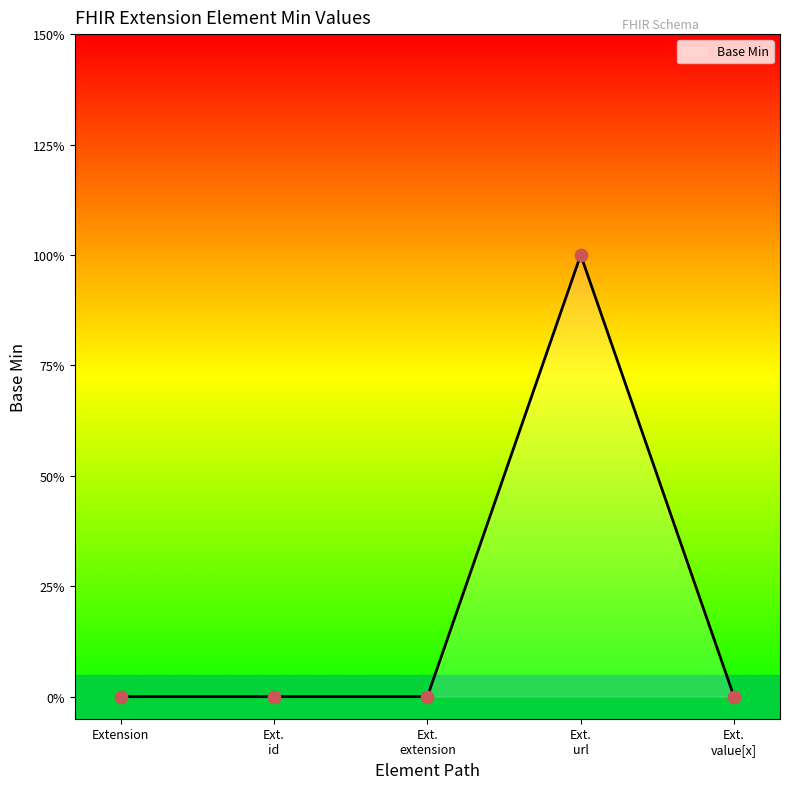

Which has a higher value, Ext. extension or Ext. value[x]?

Ext. extension